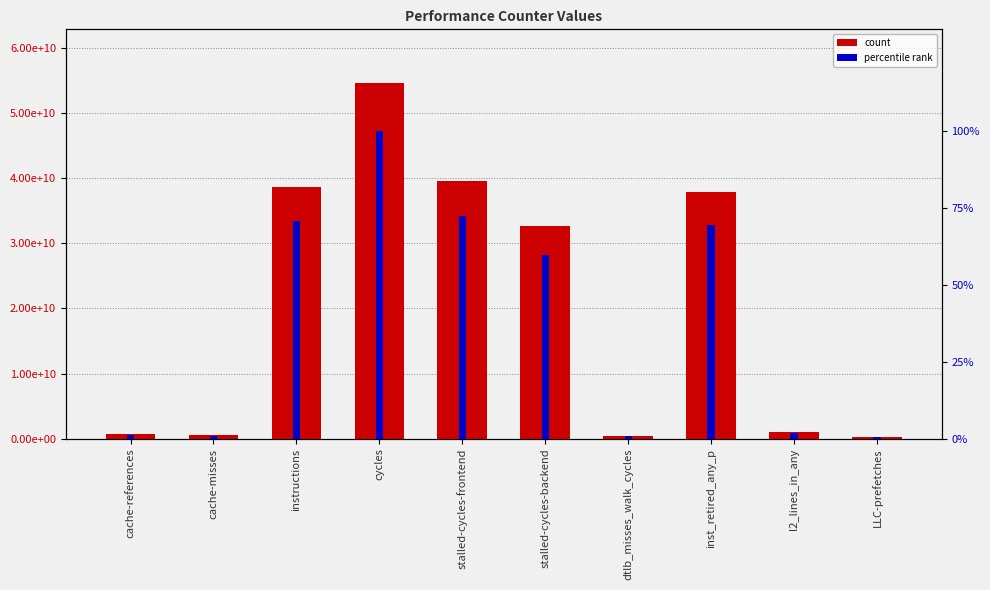

Which series has the largest range (max minus min)?

count